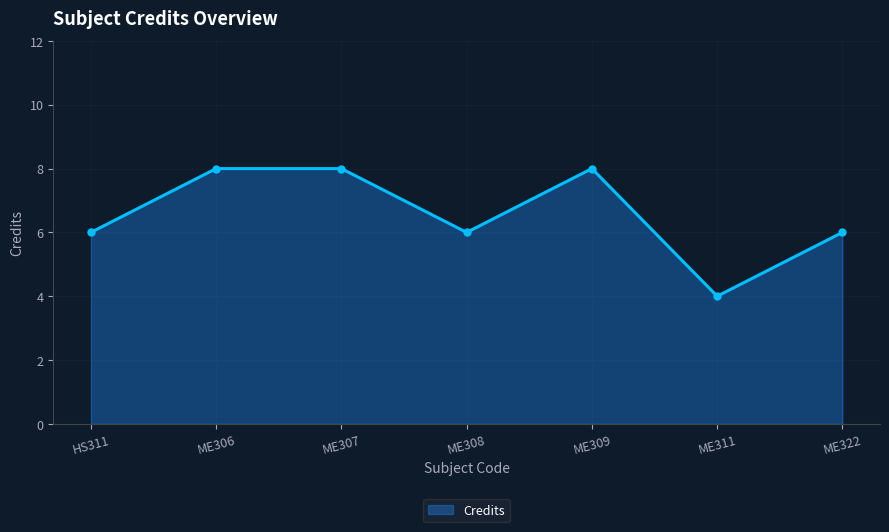

What is the difference between the maximum and minimum values?

4